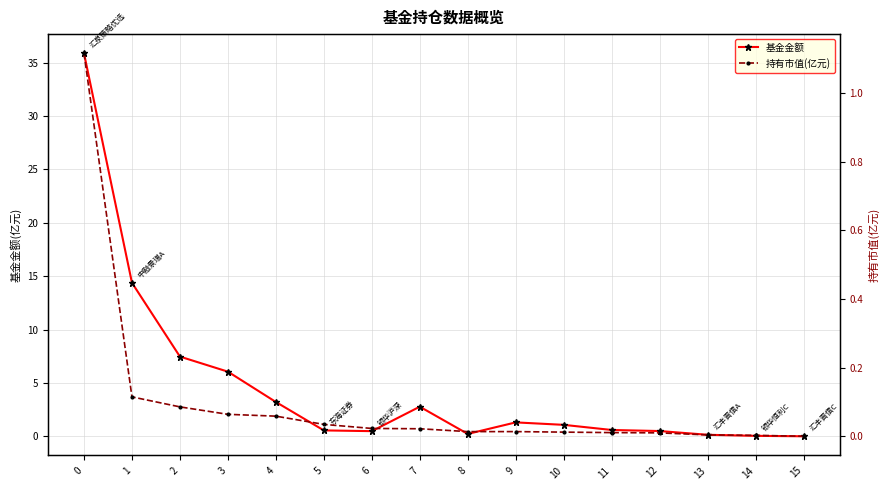

Is it true that 基金金额 equals 2.8 at 7?

True